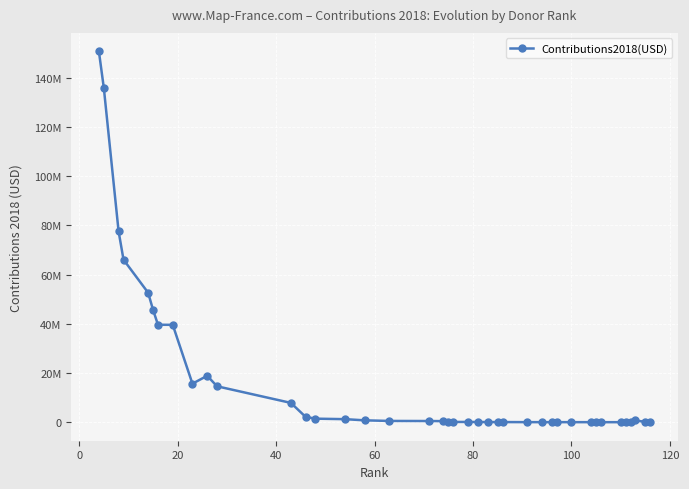

Reading right to left, extract all data points from this chart.

30128	135974	690246	1436	3000	3600	3951	6173	7024	12479	13367	15236	15413	20000	49000	50047	65420	70000	100000	100000	107025	429546	472950	505667	752128	1230518	1430261	2142991	7848095	14600284	18864119	15666086	39594597	39625149	45687312	52656661	66098517	77625158	135952275	150788682